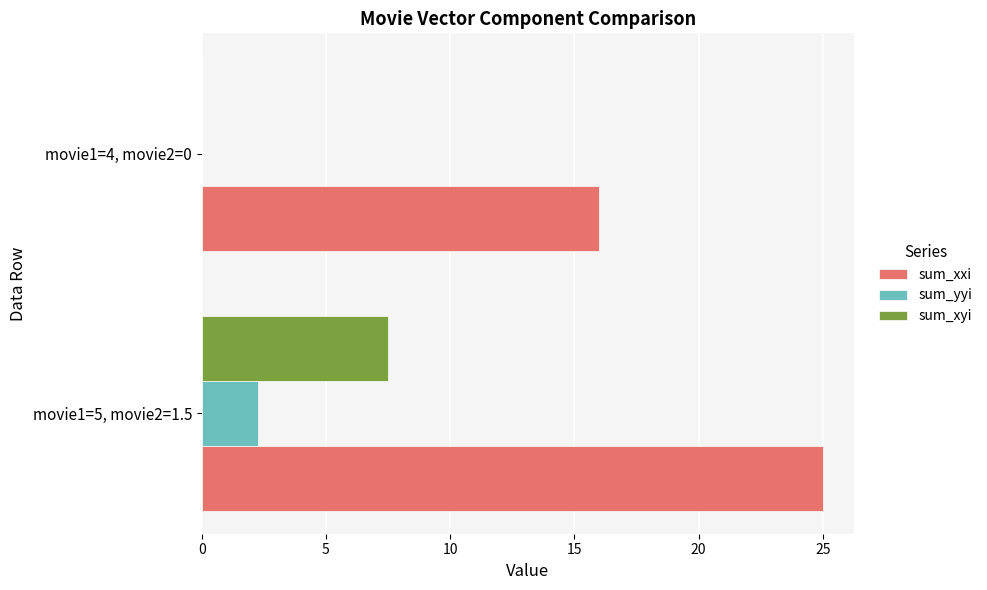

What is the total value across all series at movie1=4, movie2=0?

16.0